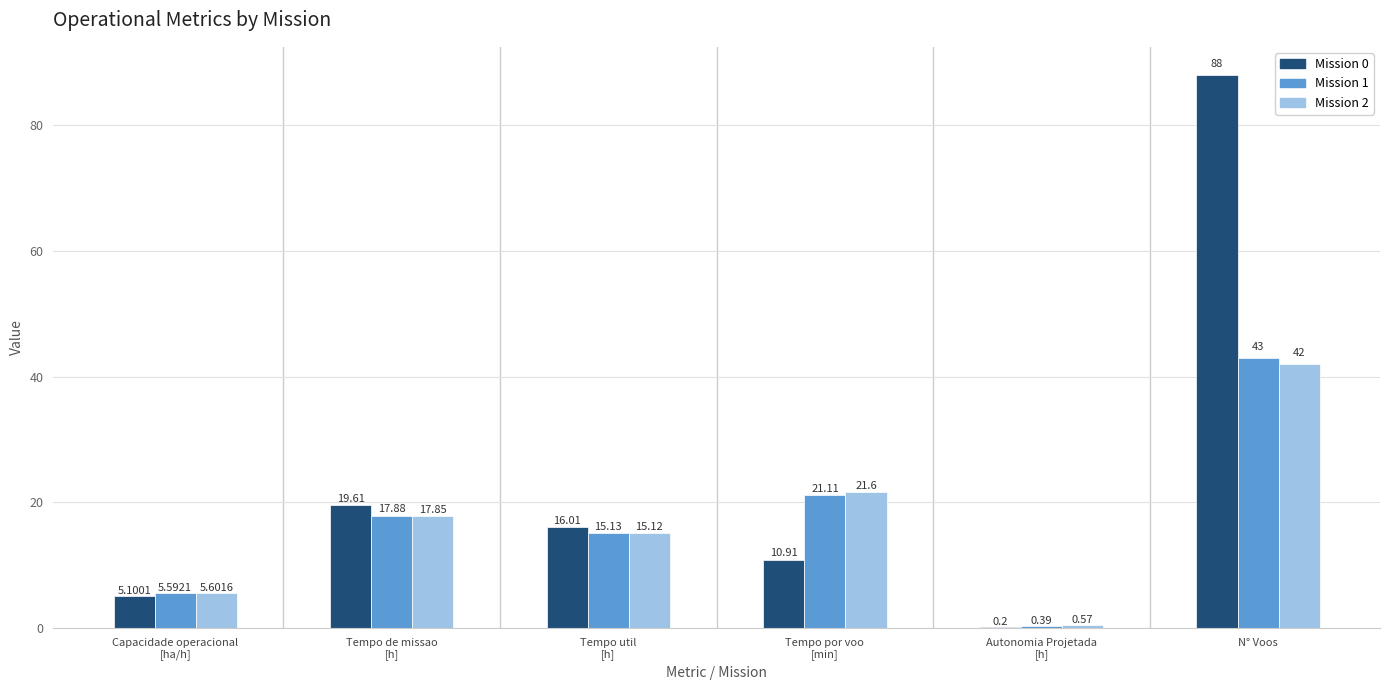

Between 1 and 2, which series saw the biggest shift?

N° Voos